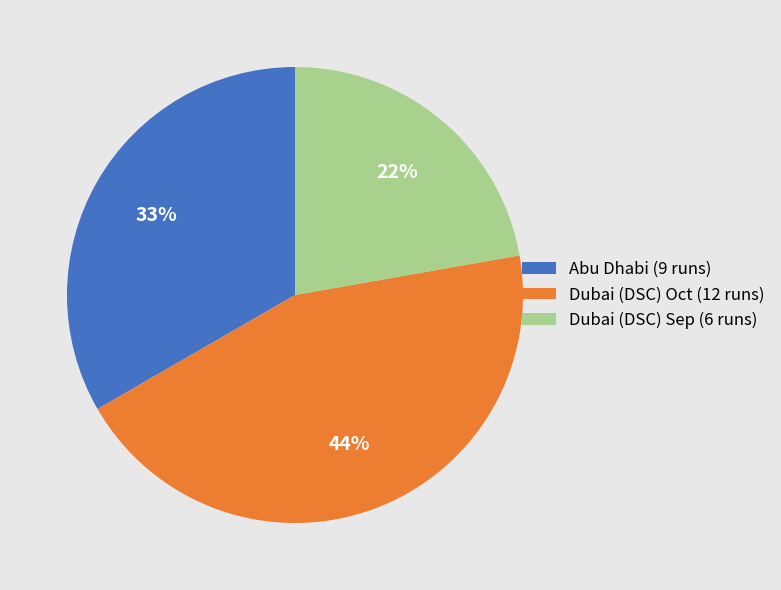

Which has a higher value, Abu Dhabi or Dubai (DSC) Oct?

Dubai (DSC) Oct